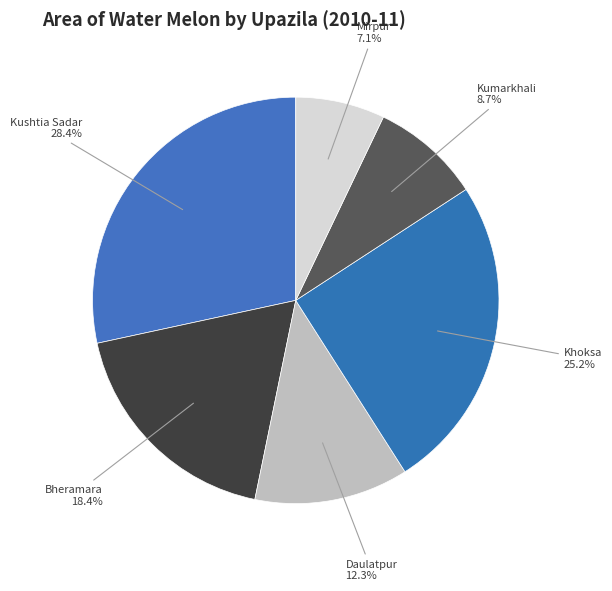

Rank the categories by value from lowest to highest.

Mirpur, Kumarkhali, Daulatpur, Bheramara, Khoksa, Kushtia Sadar